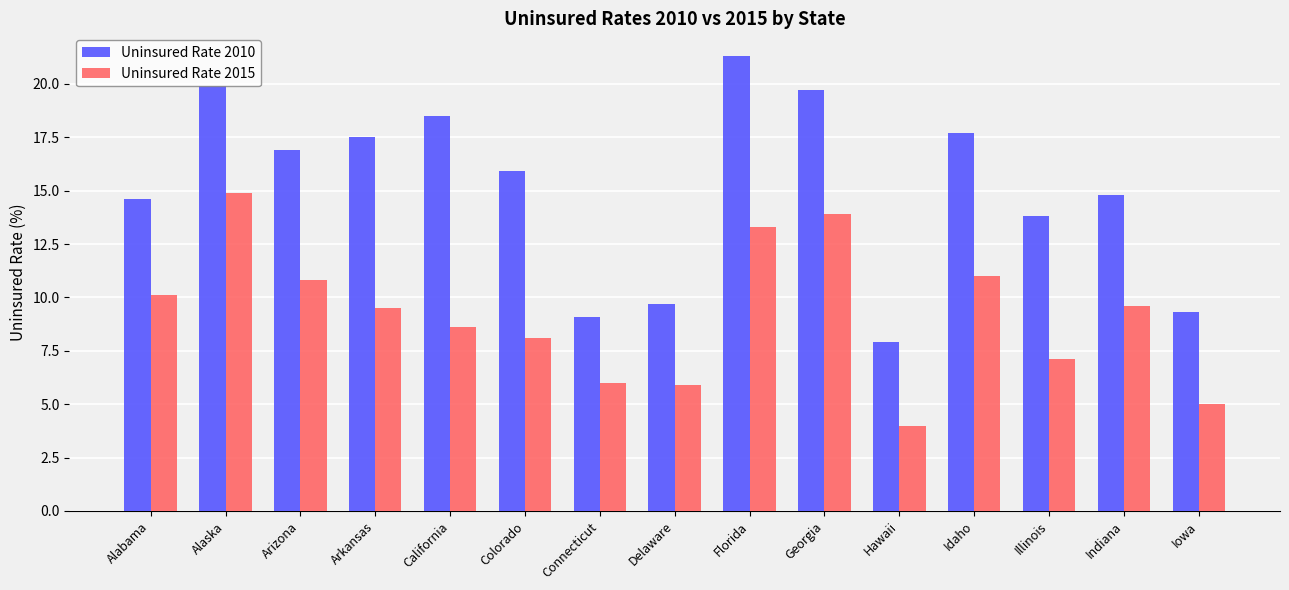

What are all the series names shown in the legend?

Uninsured Rate 2010, Uninsured Rate 2015